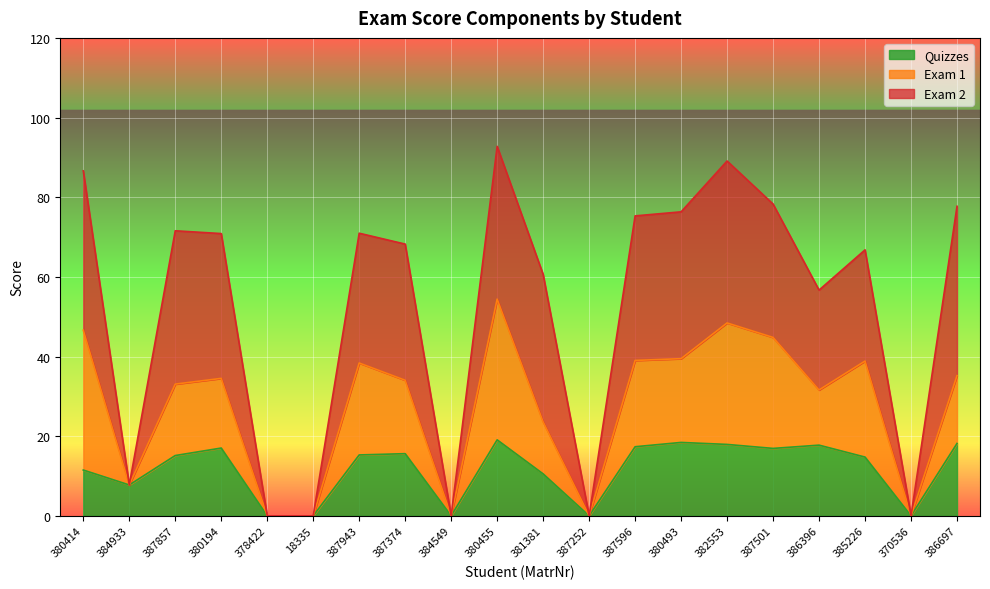

At which category does the chart reach its minimum across all series?

378422